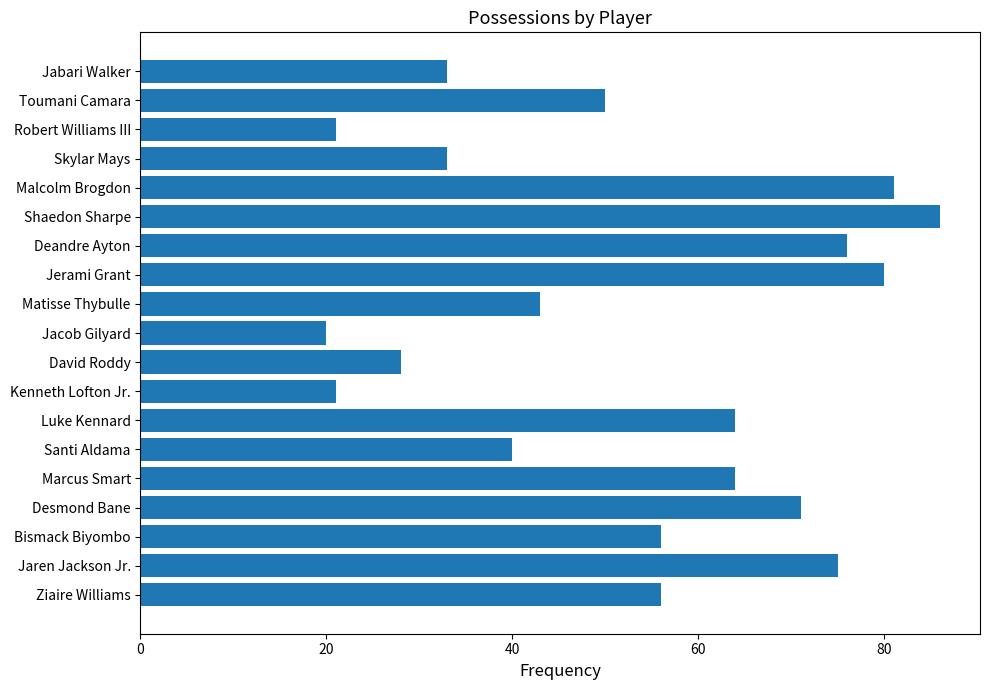

What is the difference between the second highest and second lowest values?

60